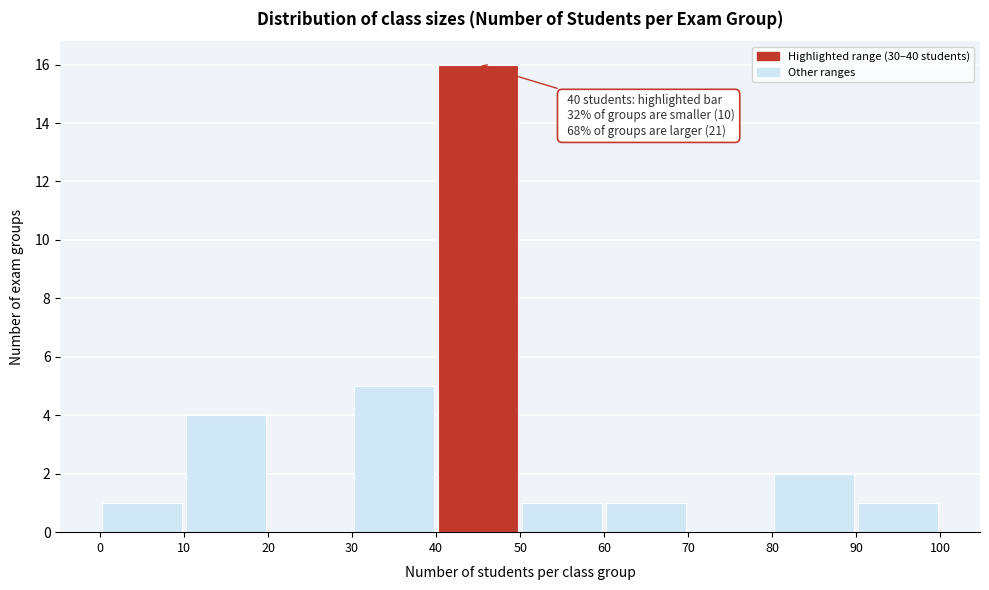

Over which range of the x-axis is the bar tallest?

40 to 50